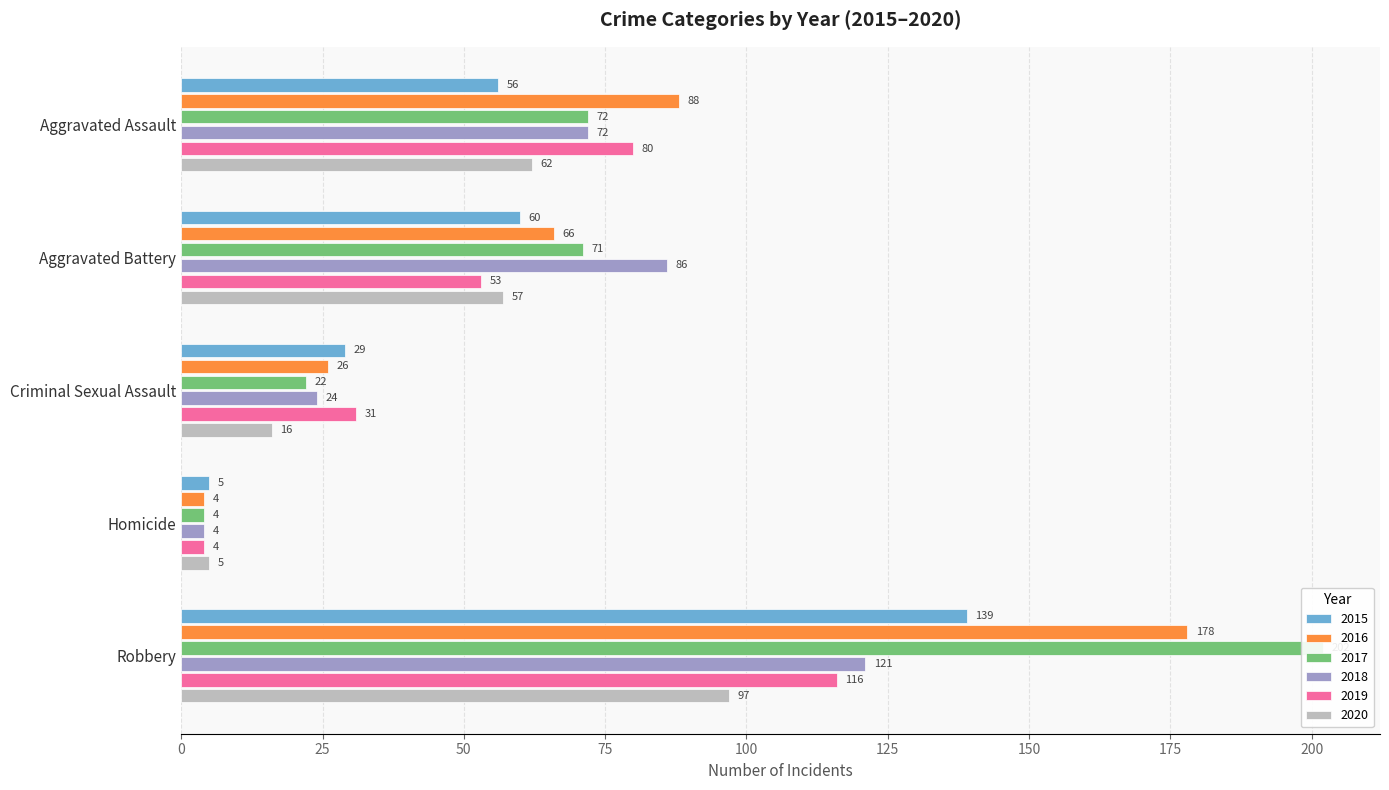

Reading left to right, list all the values displayed in this chart.

2015: 56	60	29	5	139
2016: 88	66	26	4	178
2017: 72	71	22	4	202
2018: 72	86	24	4	121
2019: 80	53	31	4	116
2020: 62	57	16	5	97